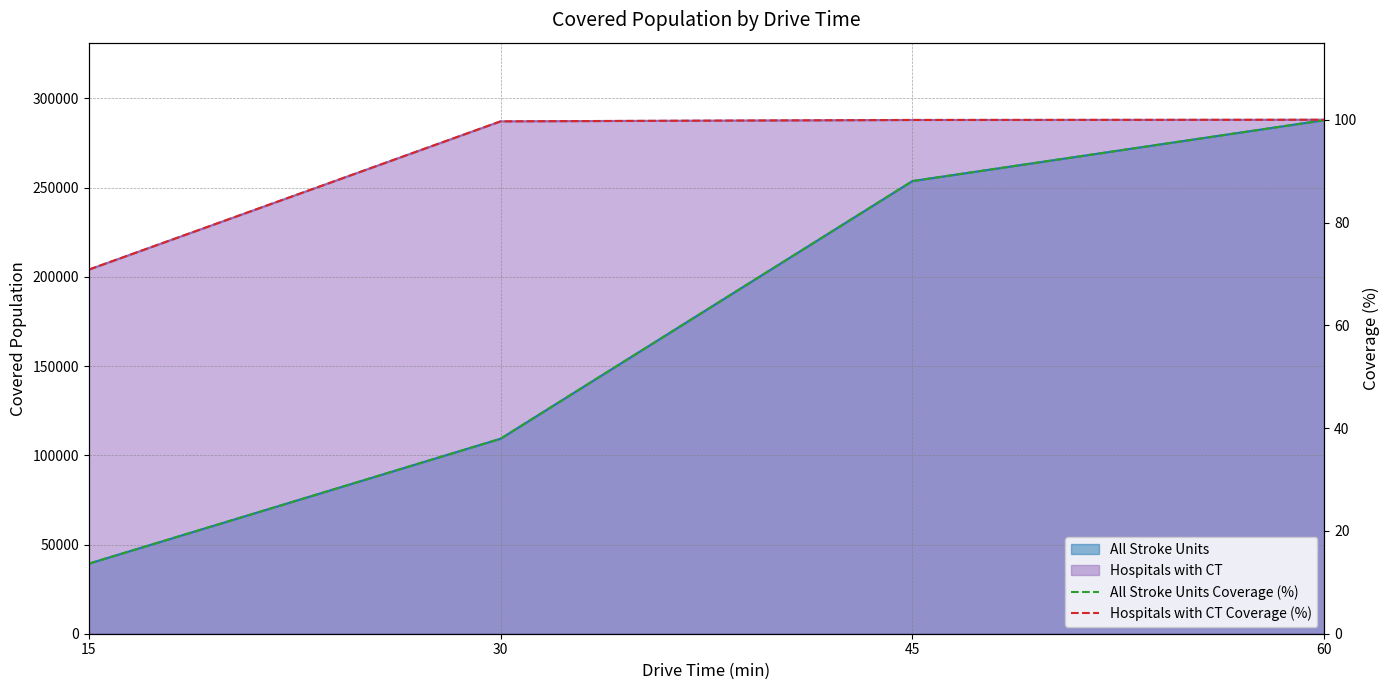

What is the total value across all series at 15?

84.5